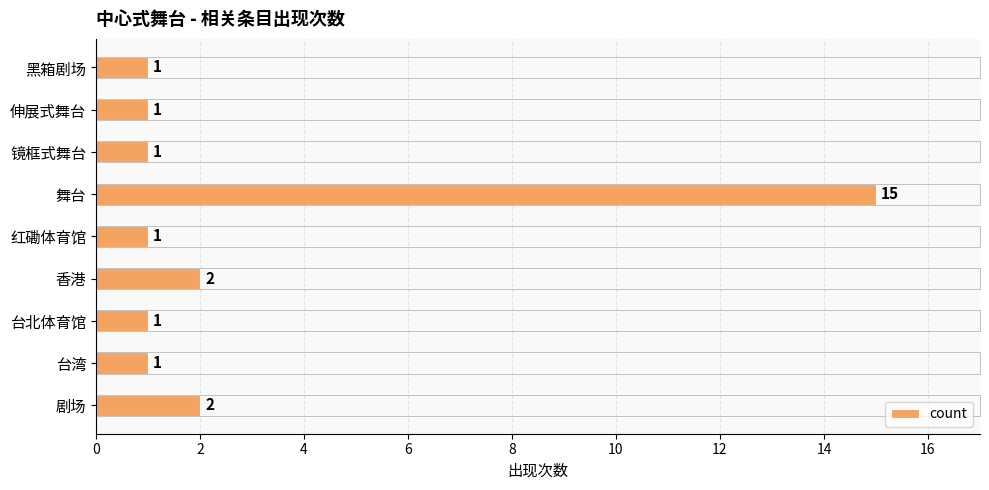

What is the difference between the maximum and minimum values?

14